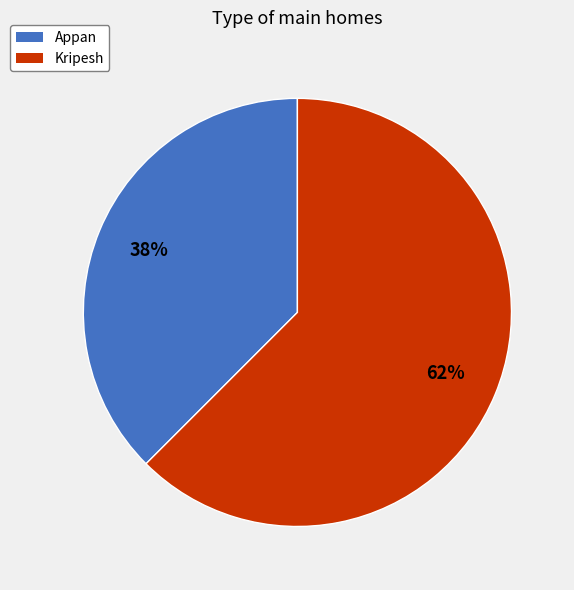

True or false: Appan accounts for 32% of the total.

False